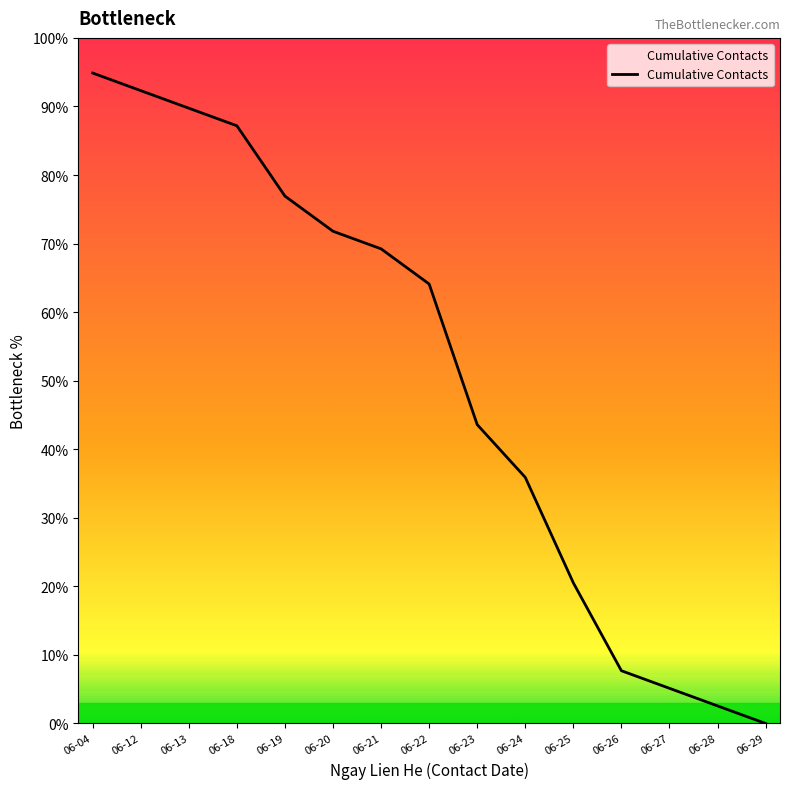

Reading right to left, what are all the values shown in this chart?

0.0	2.6	5.1	7.7	20.5	35.9	43.6	64.1	69.2	71.8	76.9	87.2	89.7	92.3	94.9